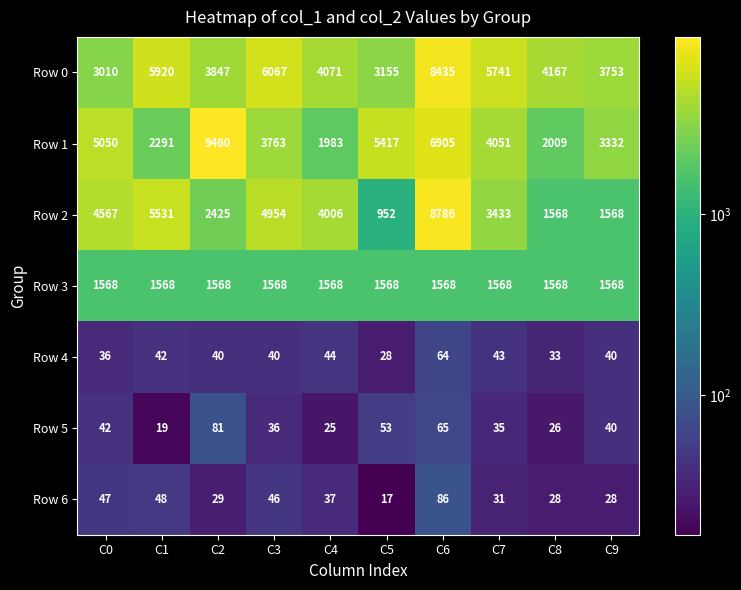

True or false: Row 1 has a value of 5417 at C5.

True